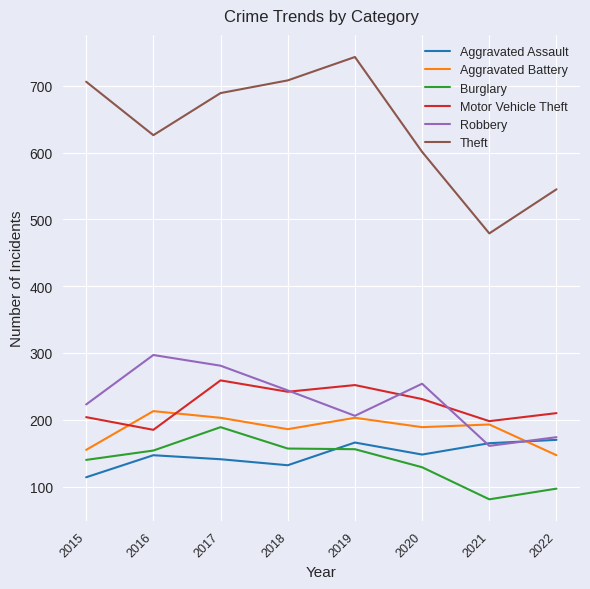

What is the total value across all series at 2018?

1669